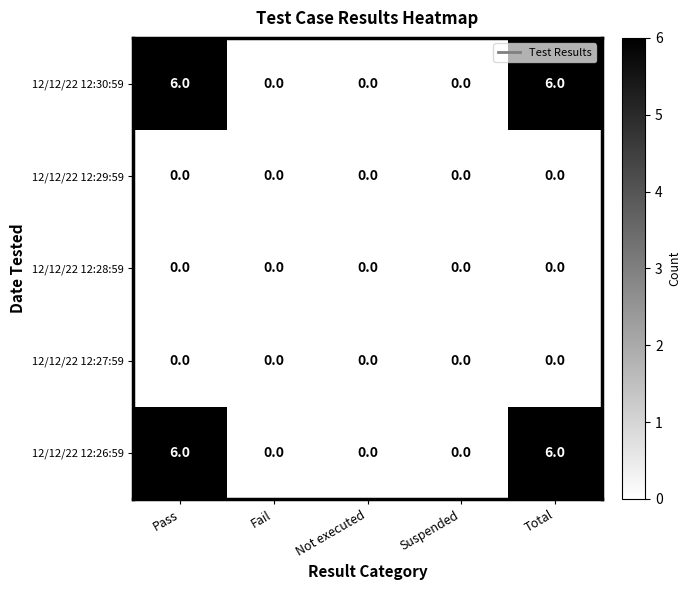

Reading left to right, what are all the values shown in this chart?

12/12/22 12:30:59: 6	0	0	0	6
12/12/22 12:29:59: 0	0	0	0	0
12/12/22 12:28:59: 0	0	0	0	0
12/12/22 12:27:59: 0	0	0	0	0
12/12/22 12:26:59: 6	0	0	0	6